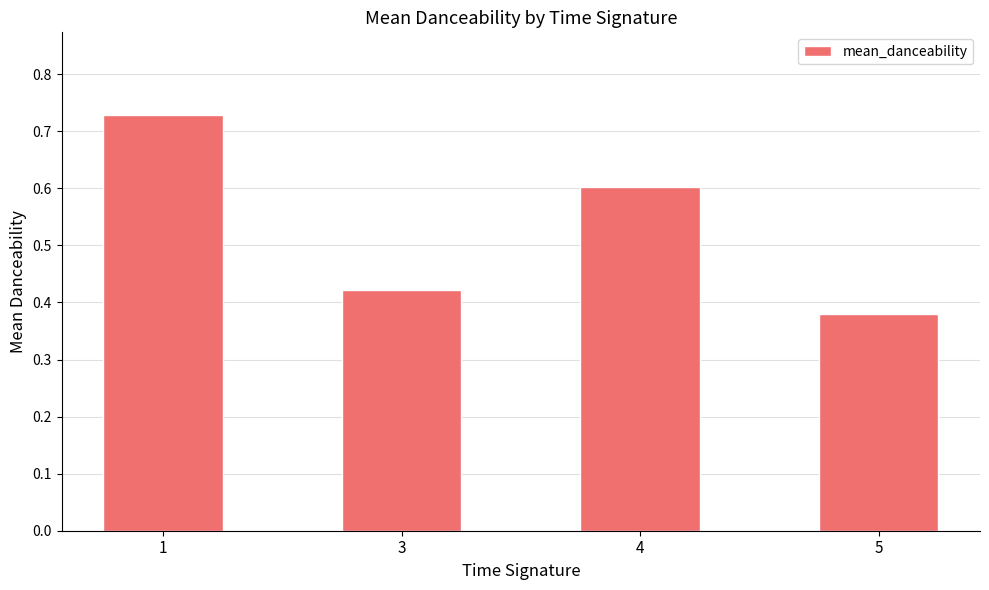

What is the change in value from 1 to 3?

-0.3